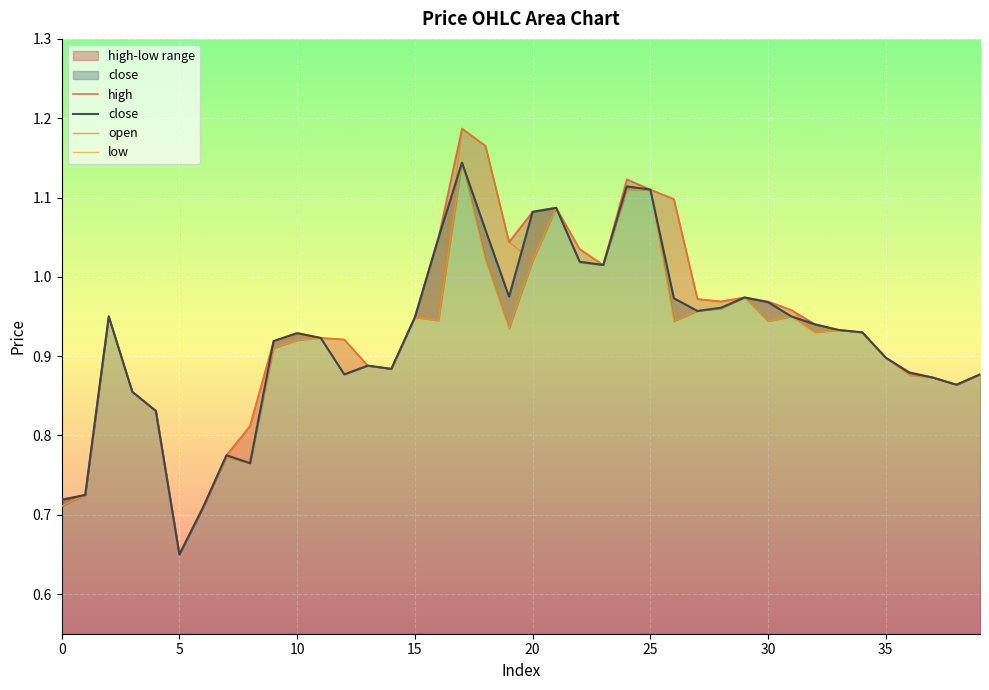

Which series changed the most between 7 and 34?

open